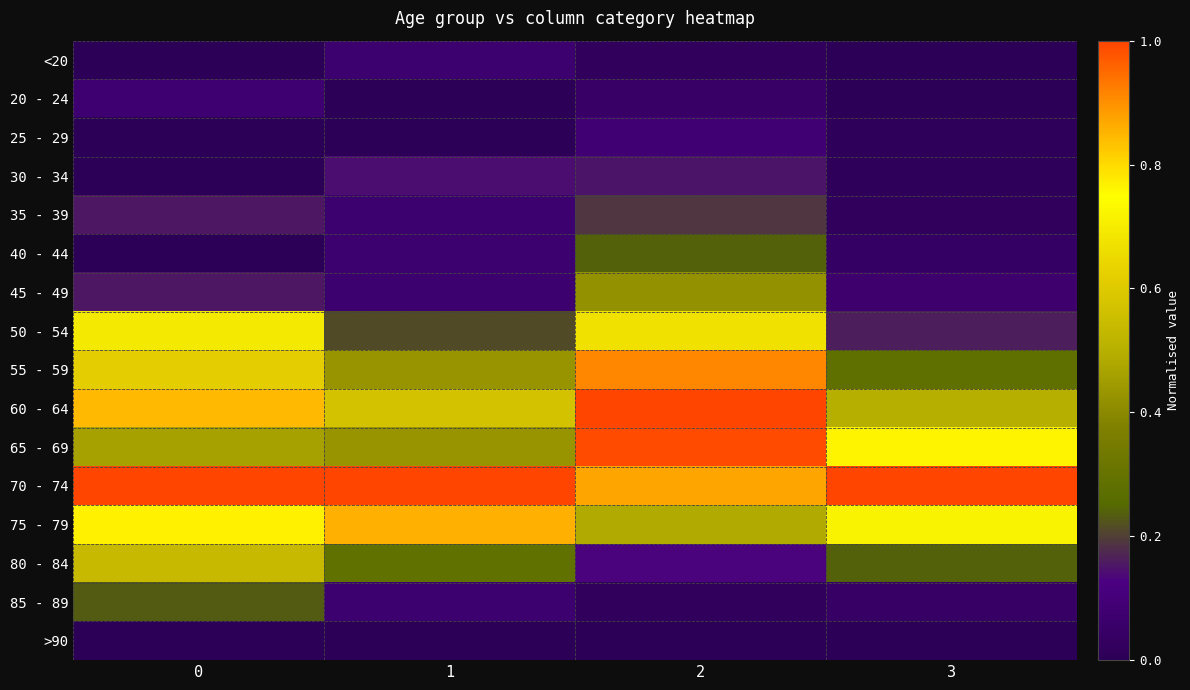

Which series has the largest total across all categories?

70 - 74